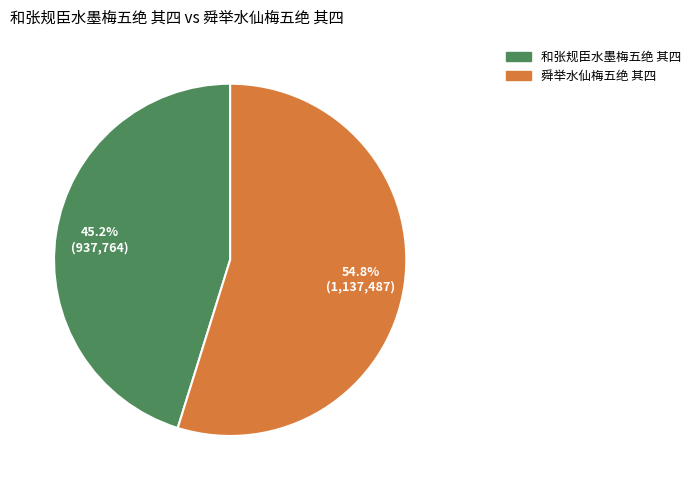

Between 和张规臣水墨梅五绝 其四 and 舜举水仙梅五绝 其四, which is larger?

舜举水仙梅五绝 其四